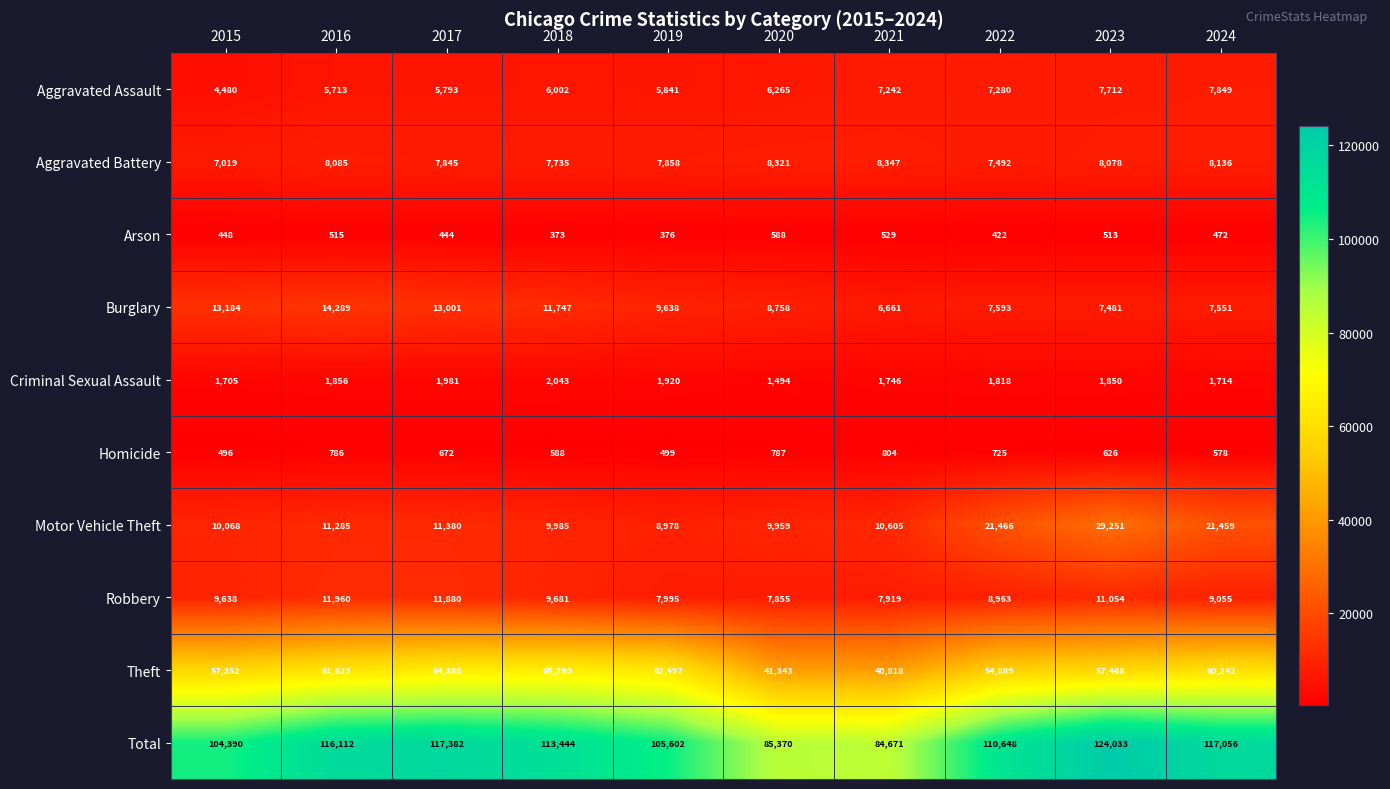

True or false: Theft has a value of 21060 at 2017.

False